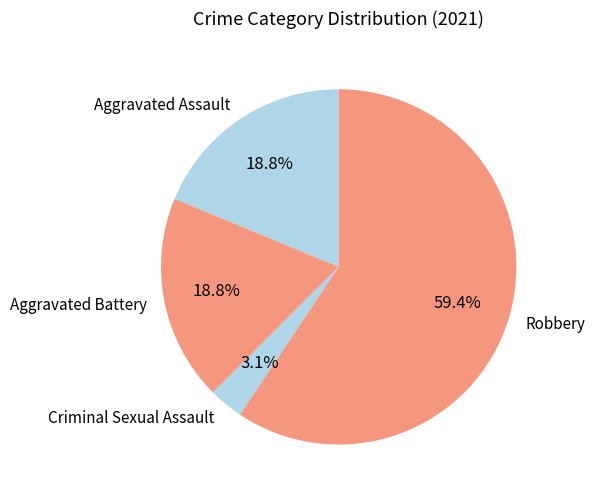

To the nearest percent, what is the average slice percentage?

25%